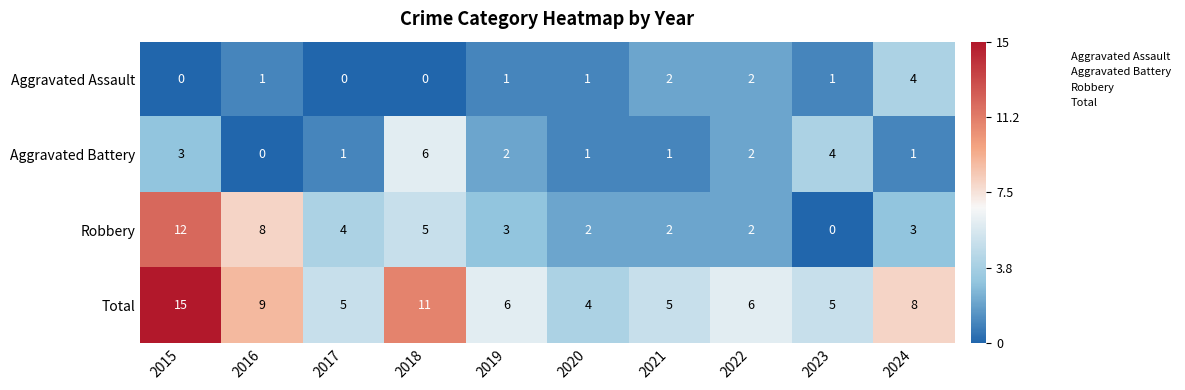

Rank the series by their maximum value, from highest to lowest.

Total, Robbery, Aggravated Battery, Aggravated Assault